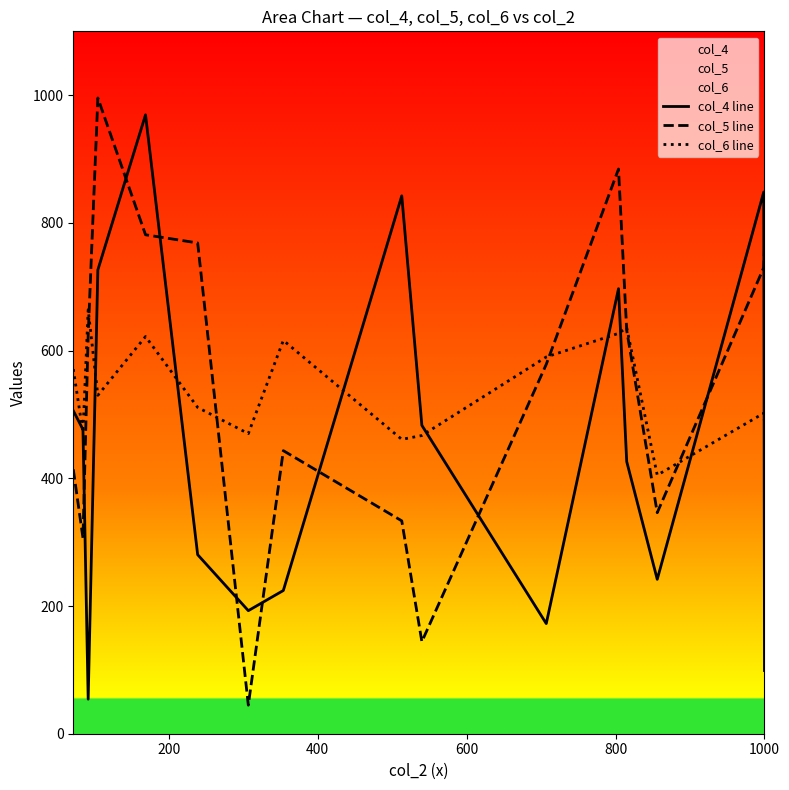

How many intersections are there between col_5 line and col_6 line?

5